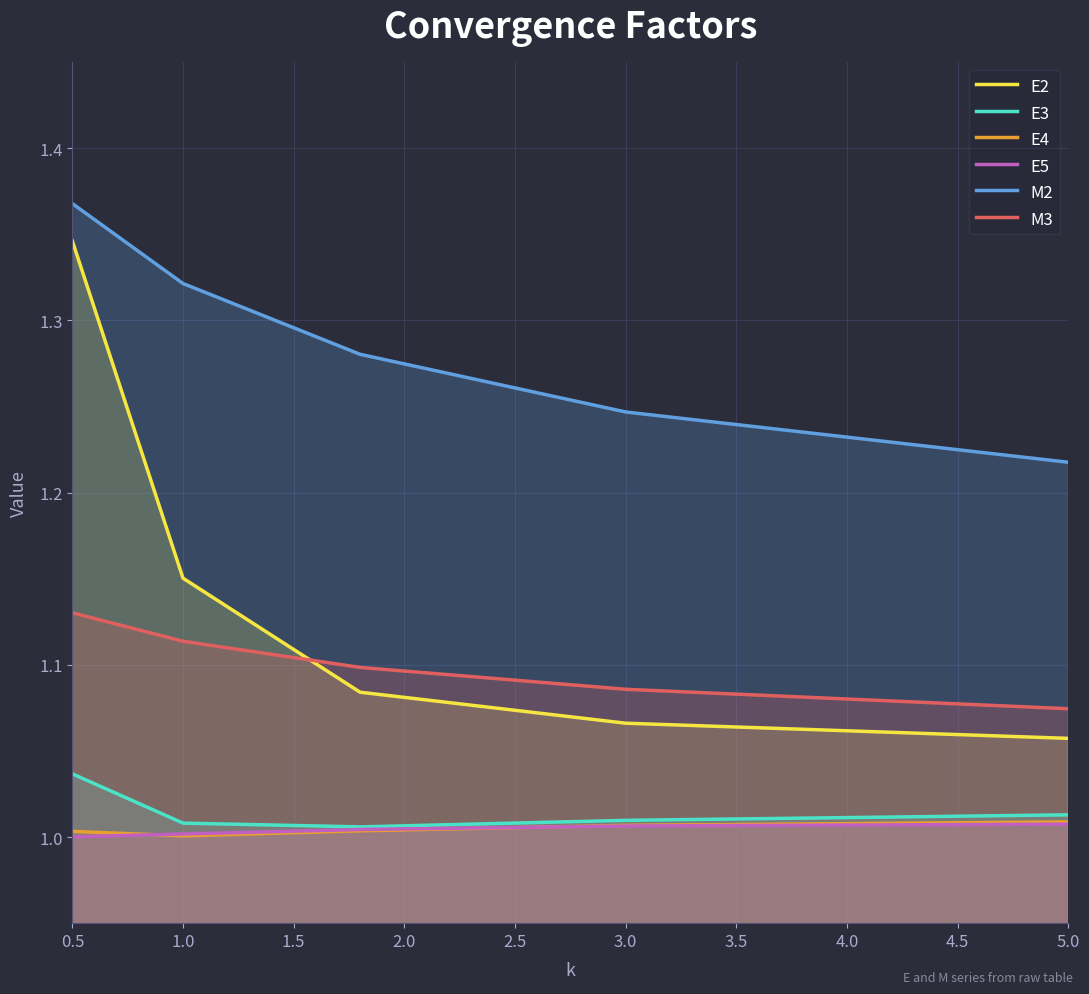

Reading right to left, extract all data points from this chart.

E2: 1.1	1.1	1.1	1.2	1.3
E3: 1.0	1.0	1.0	1.0	1.0
E4: 1.0	1.0	1.0	1.0	1.0
E5: 1.0	1.0	1.0	1.0	1.0
M2: 1.2	1.2	1.3	1.3	1.4
M3: 1.1	1.1	1.1	1.1	1.1